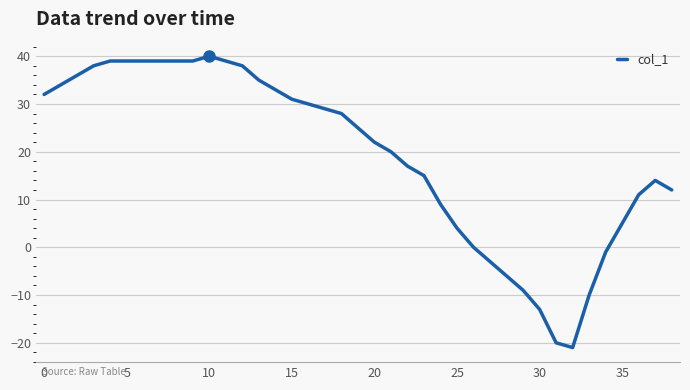

What is the greatest value displayed?

40